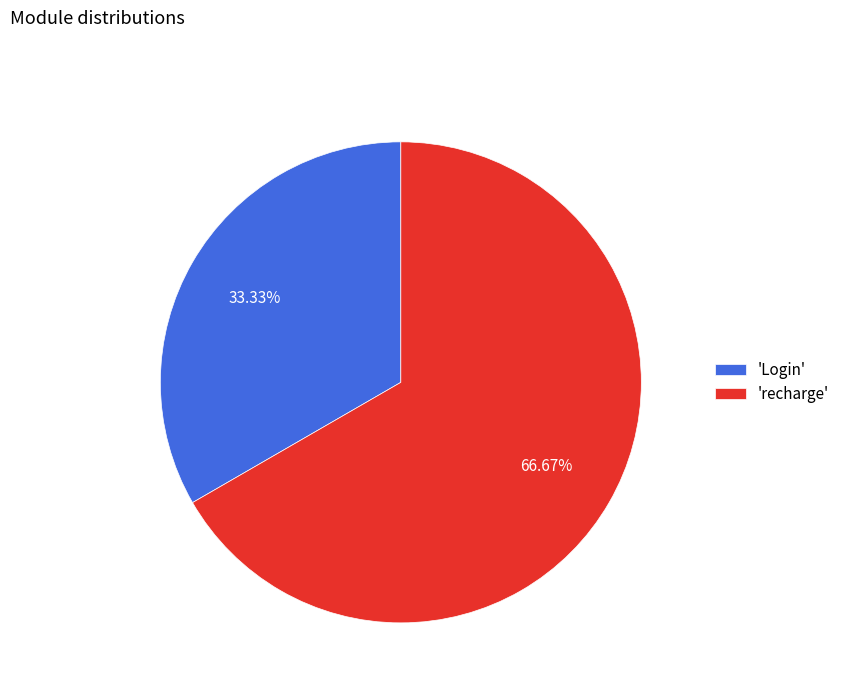

Which category accounts for the majority?

'recharge'